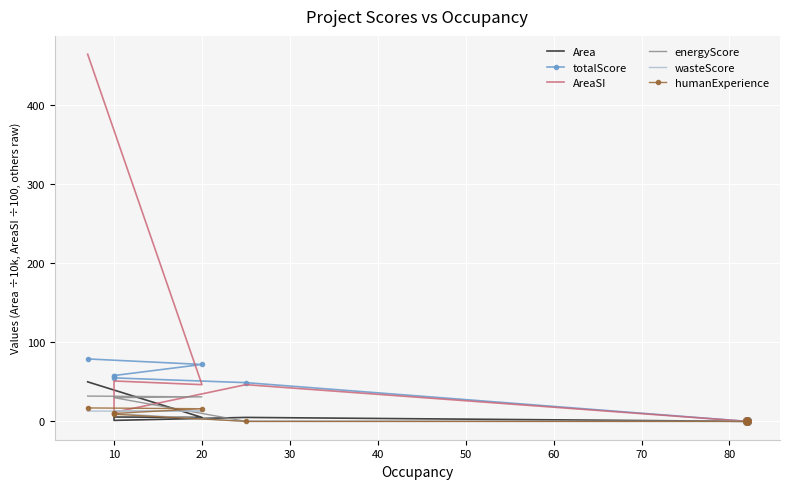

Which series has the largest total across all categories?

AreaSI